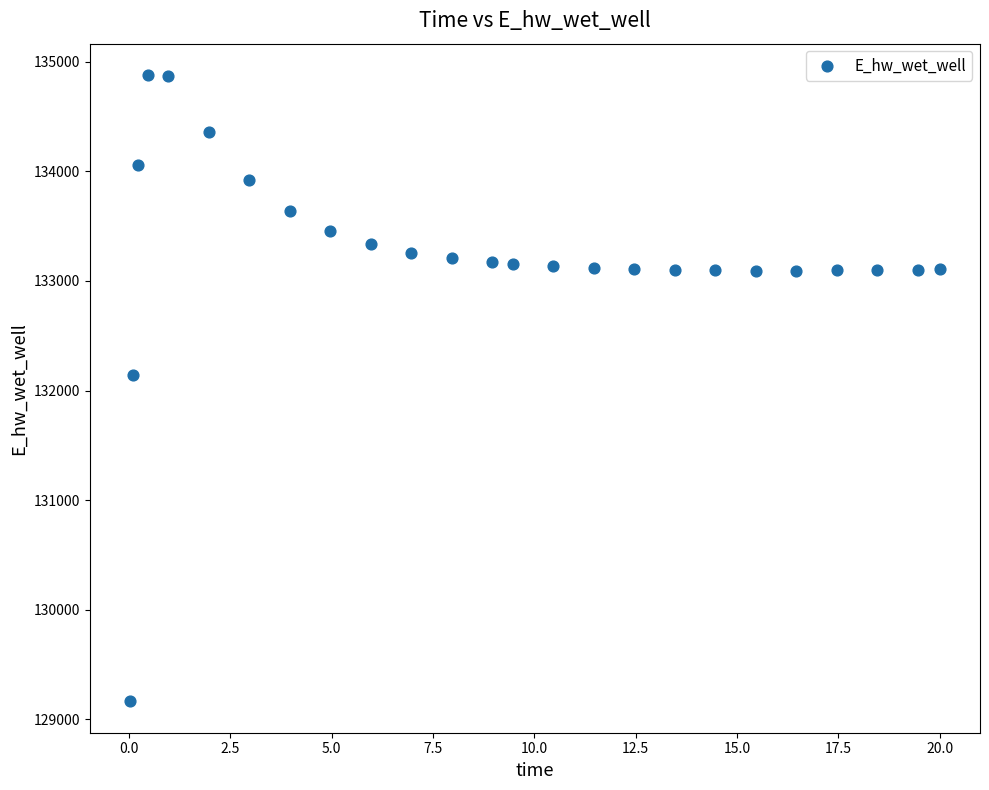

What is the range of Y values (max minus min)?

5715.9